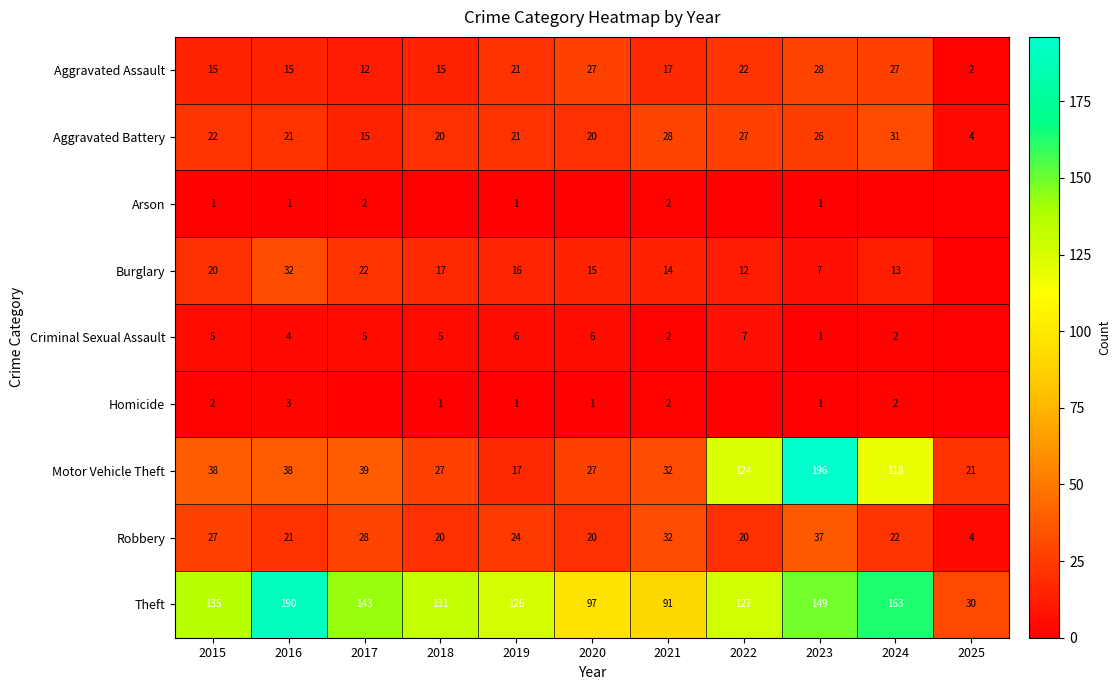

List the labels in order of Criminal Sexual Assault value, largest first.

2022, 2019, 2020, 2015, 2017, 2018, 2016, 2021, 2024, 2023, 2025